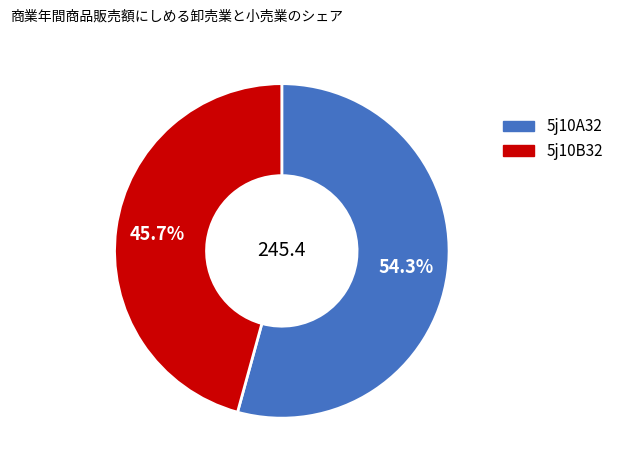

What is the largest slice in the pie chart?

5j10A32